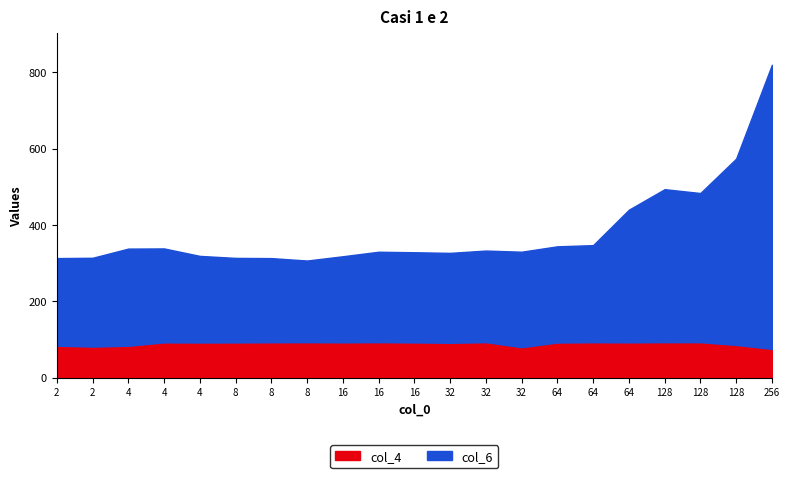

How many distinct data groups are displayed?

2